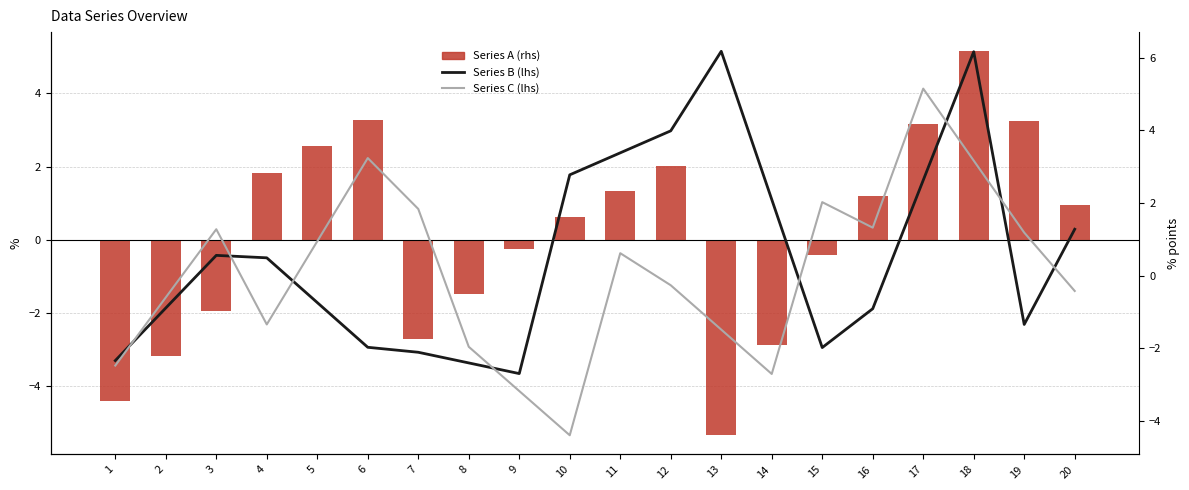

True or false: Series C (lhs) has a value of -2.5 at 1.

True